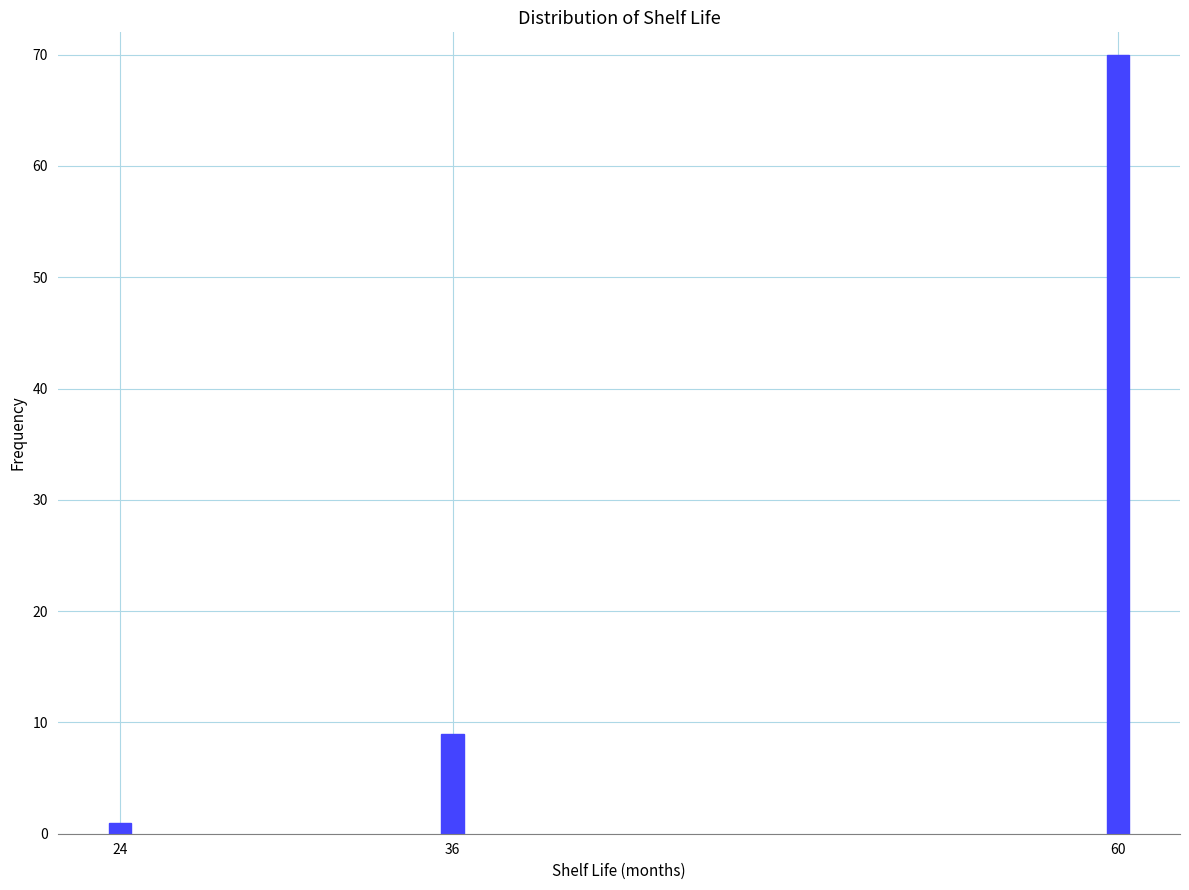

Reading right to left, what are all the values shown in this chart?

60=70	36=9	24=1